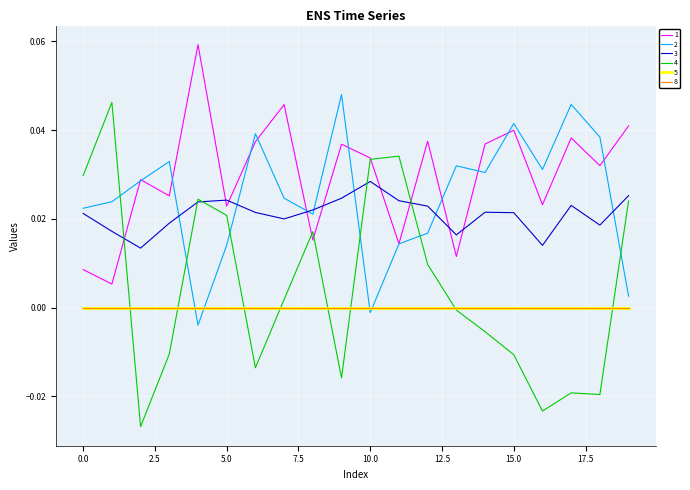

Is this an area chart (filled region under the line)?

No